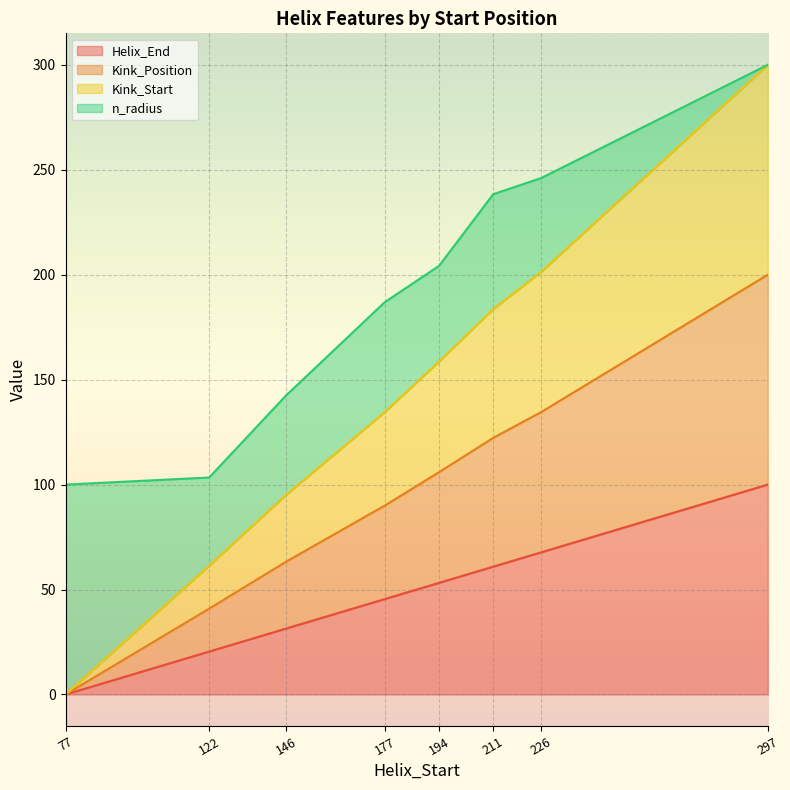

List the labels in order of Kink_Position value, smallest first.

77, 122, 146, 177, 194, 211, 226, 297